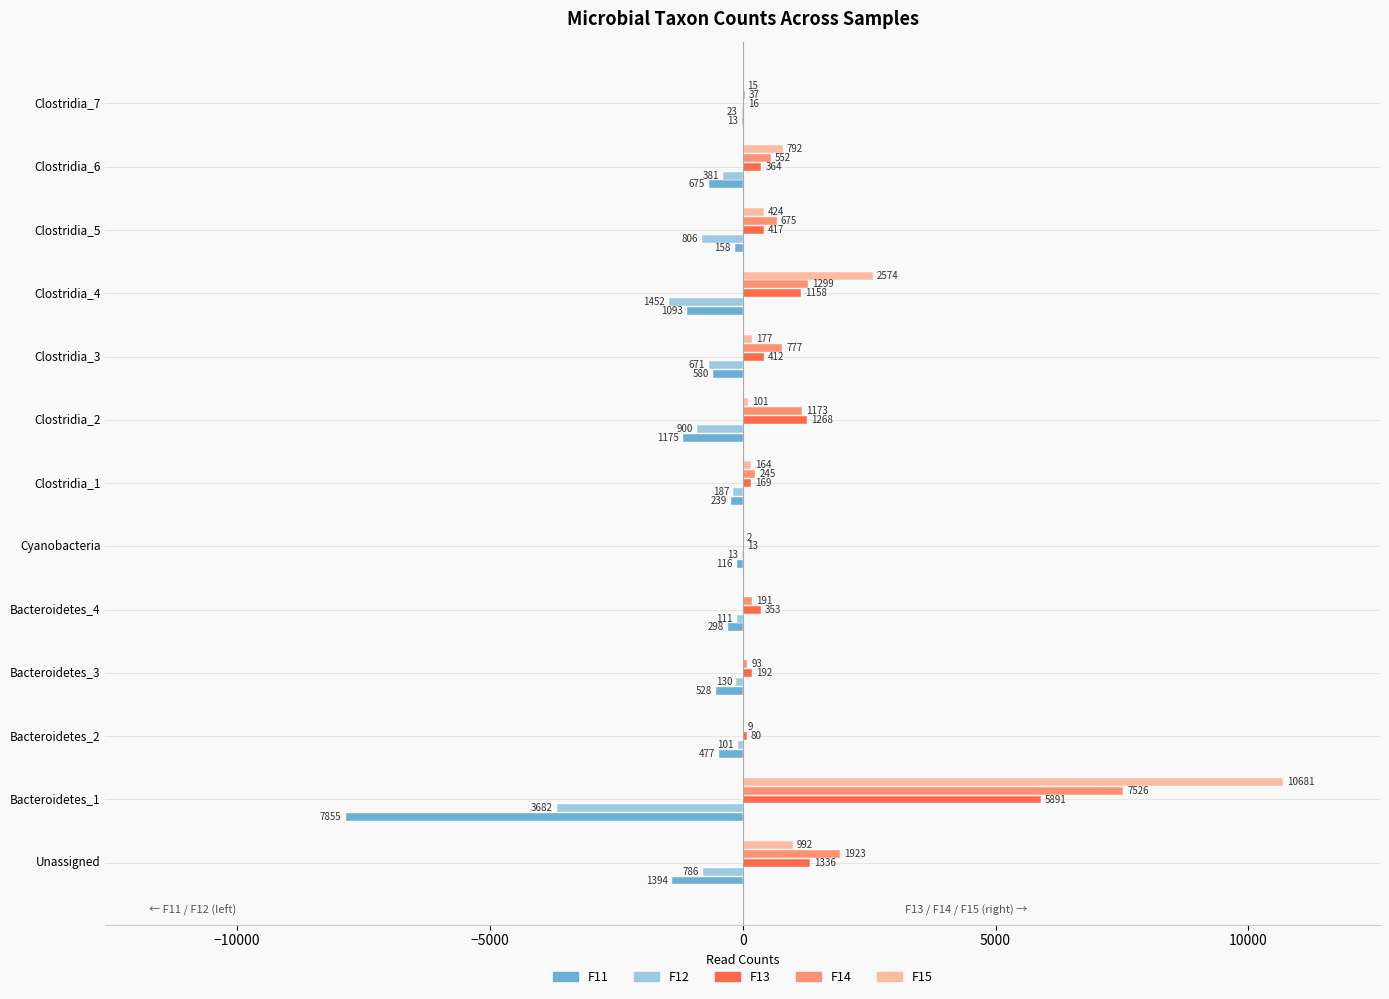

What is the total value across all series at Clostridia_7?

32